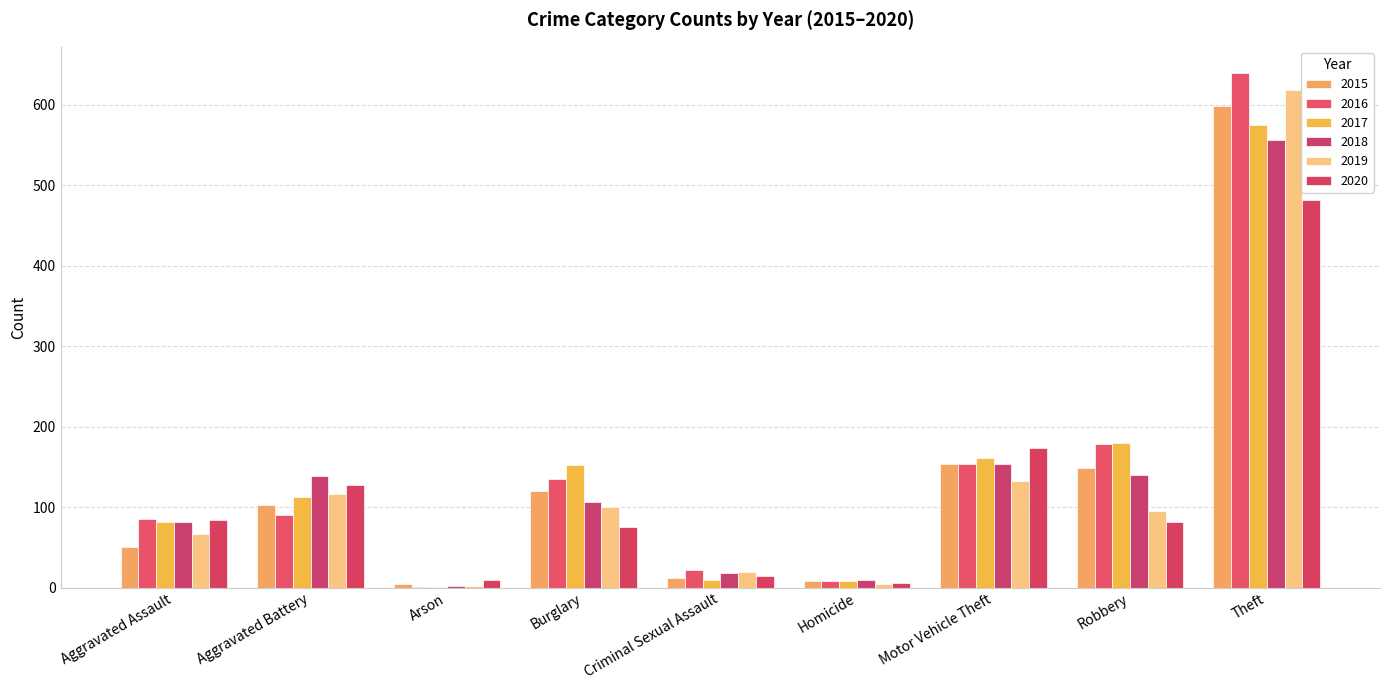

Are the bars grouped side by side (vs. stacked)?

Yes